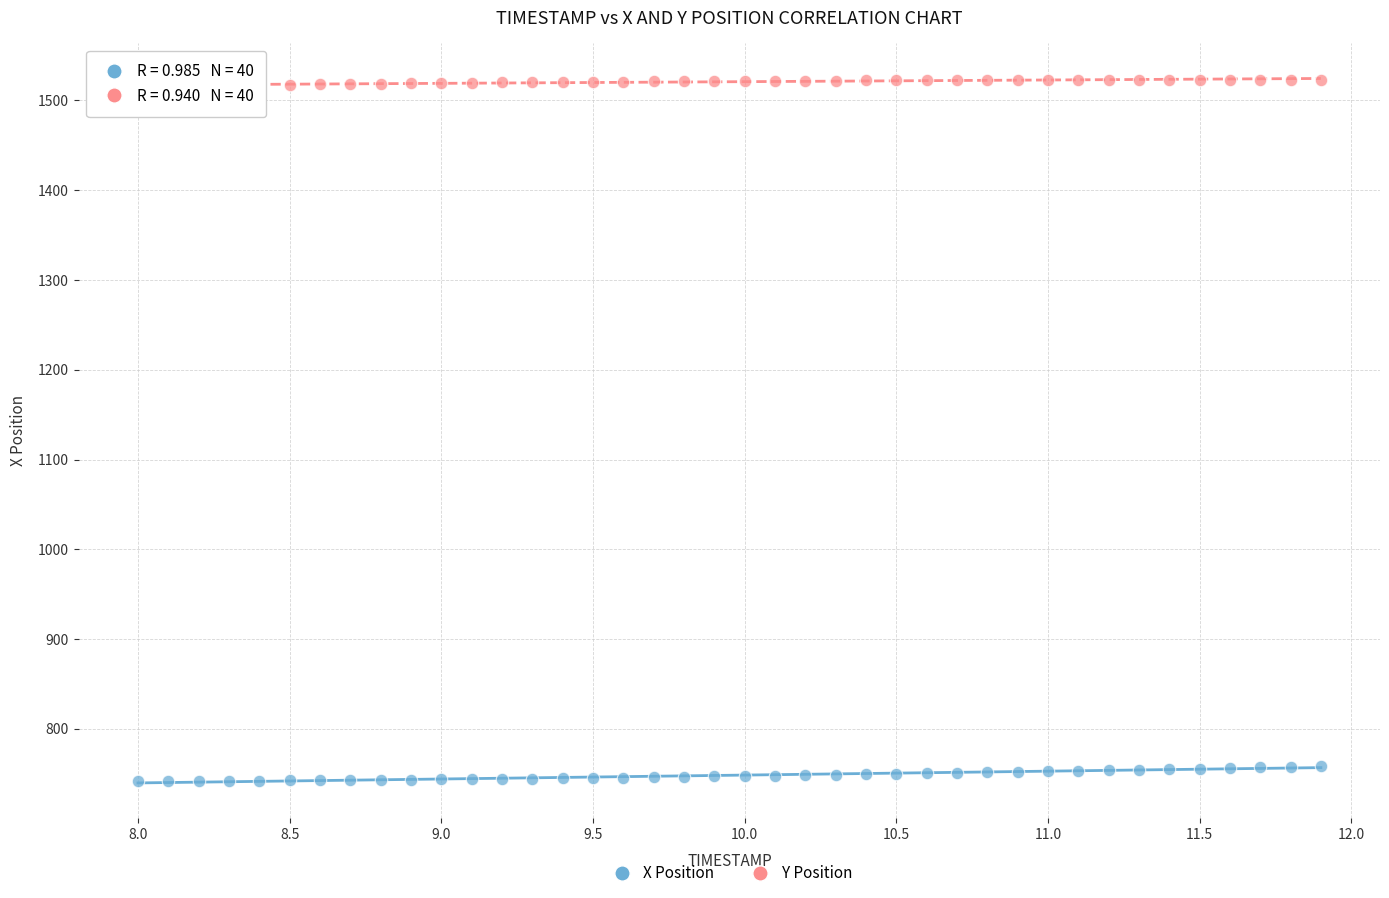

Which series contains the lowest Y value?

X Position